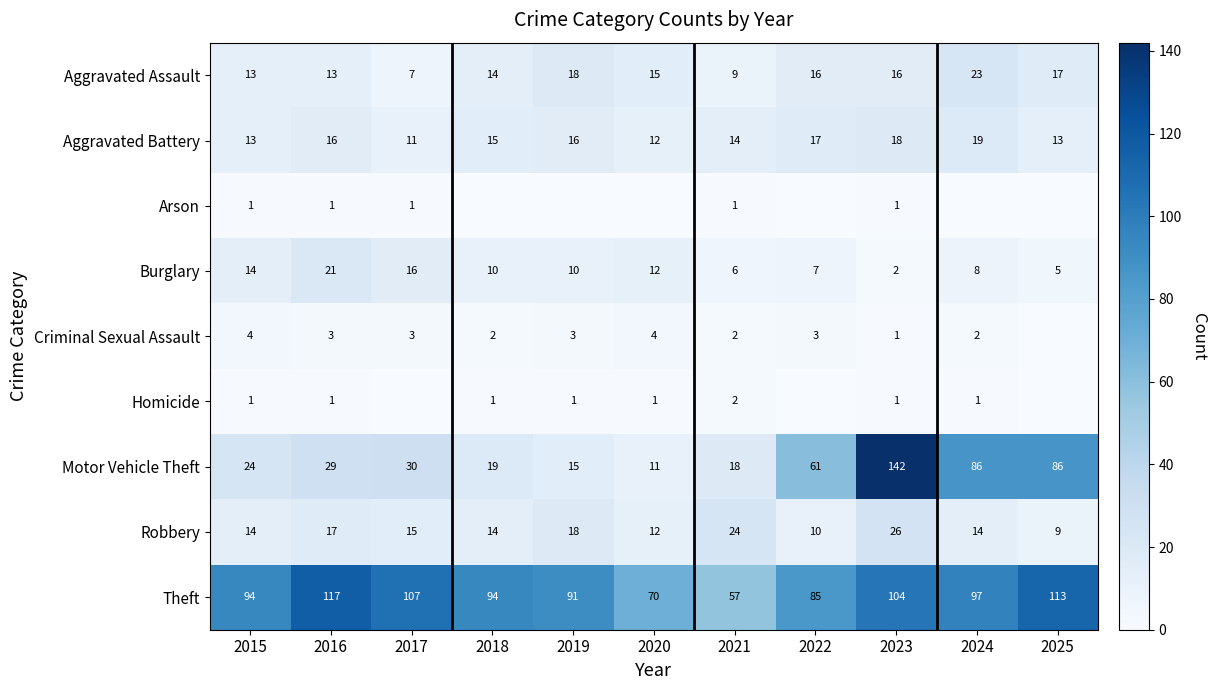

What is the spread (max minus min) of values at 2018?

94